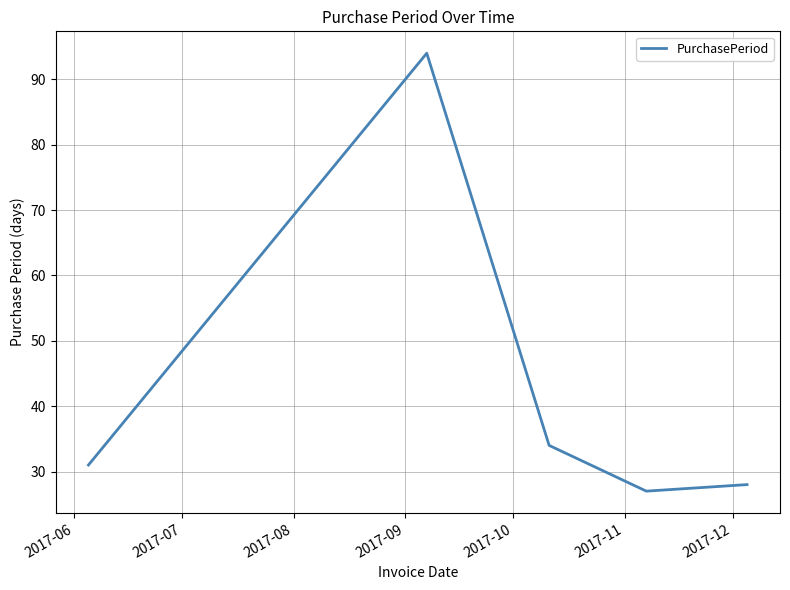

What is the difference between the maximum and second lowest values?

66